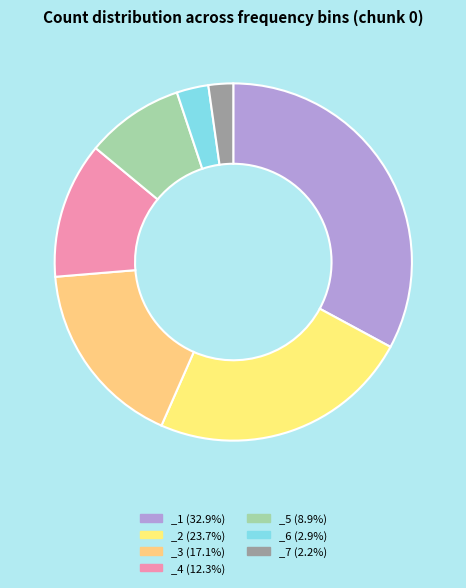

Count the number of slices in the pie.

7